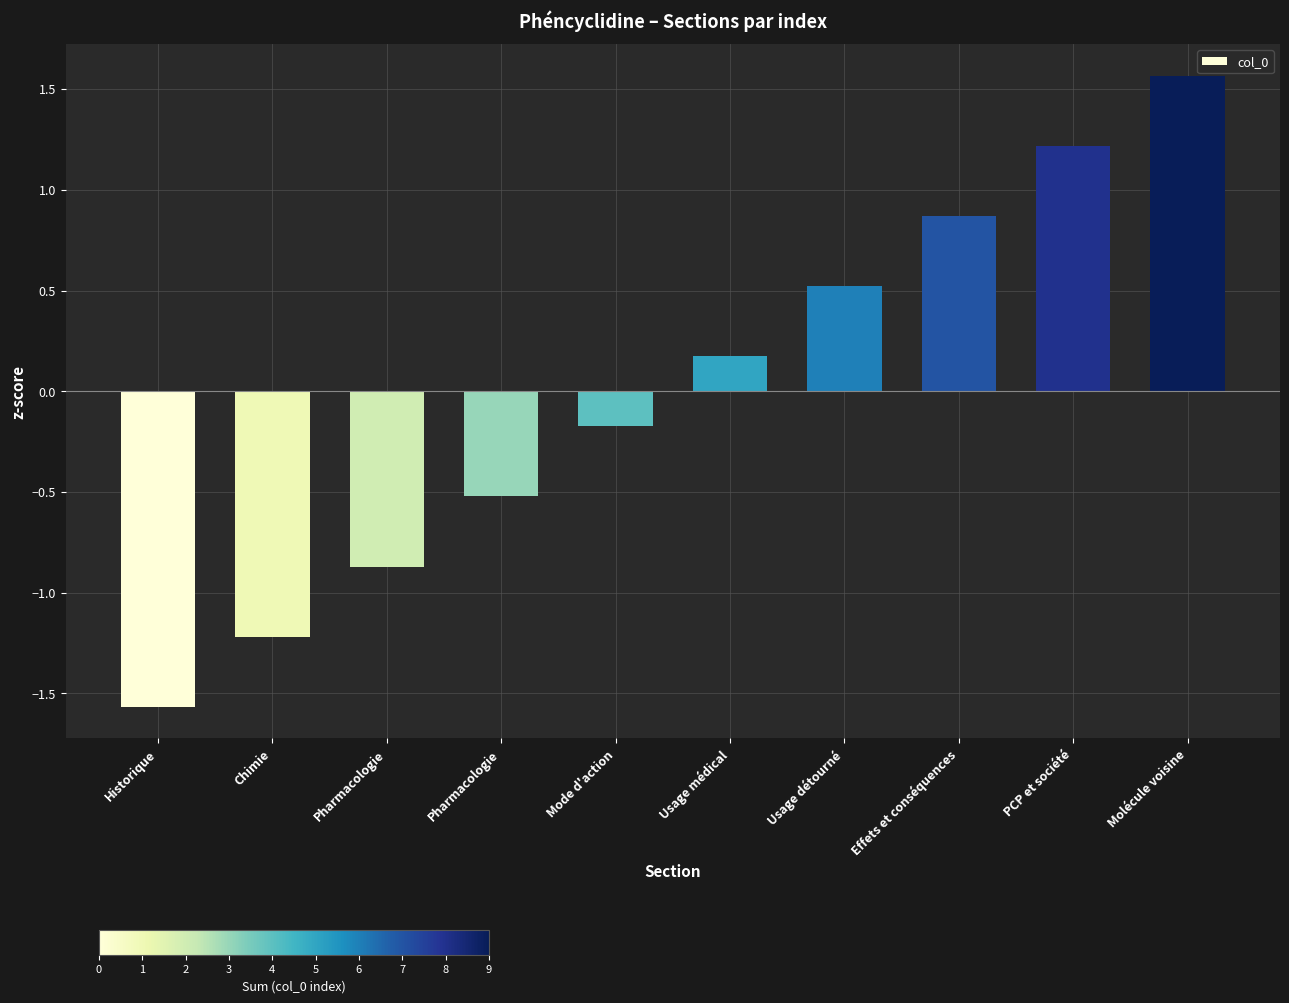

List the labels in order of value, smallest first.

Historique, Chimie, Pharmacologie, Pharmacologie, Mode d'action, Usage médical, Usage détourné, Effets et conséquences, PCP et société, Molécule voisine